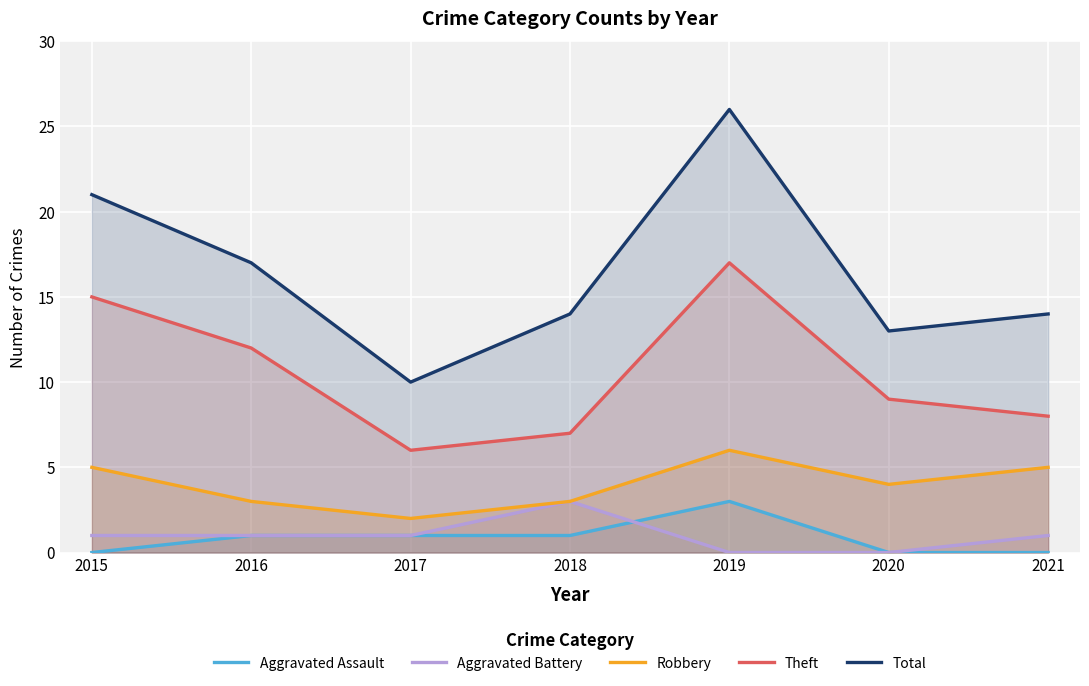

What is the value of the Theft point at the 4th from the left?

7